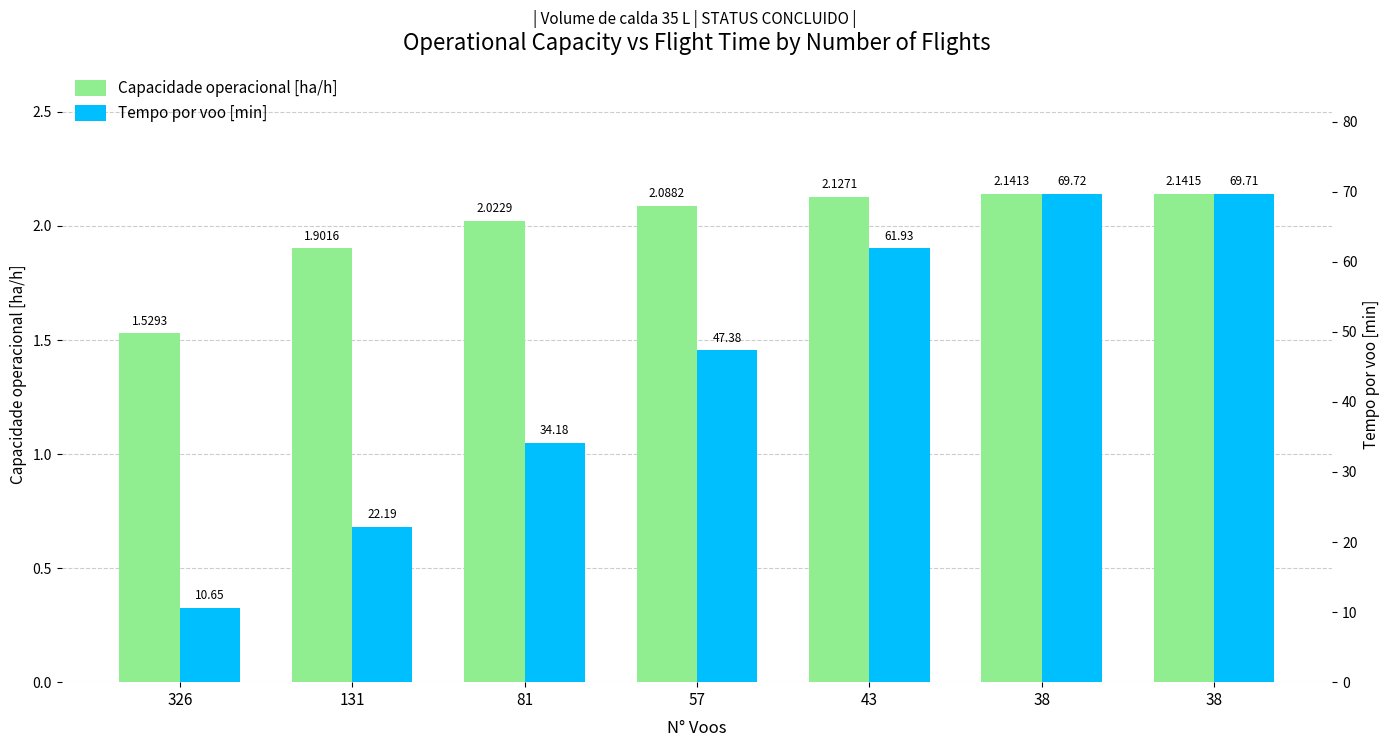

What is the average value of the Capacidade operacional [ha/h] series?

2.0